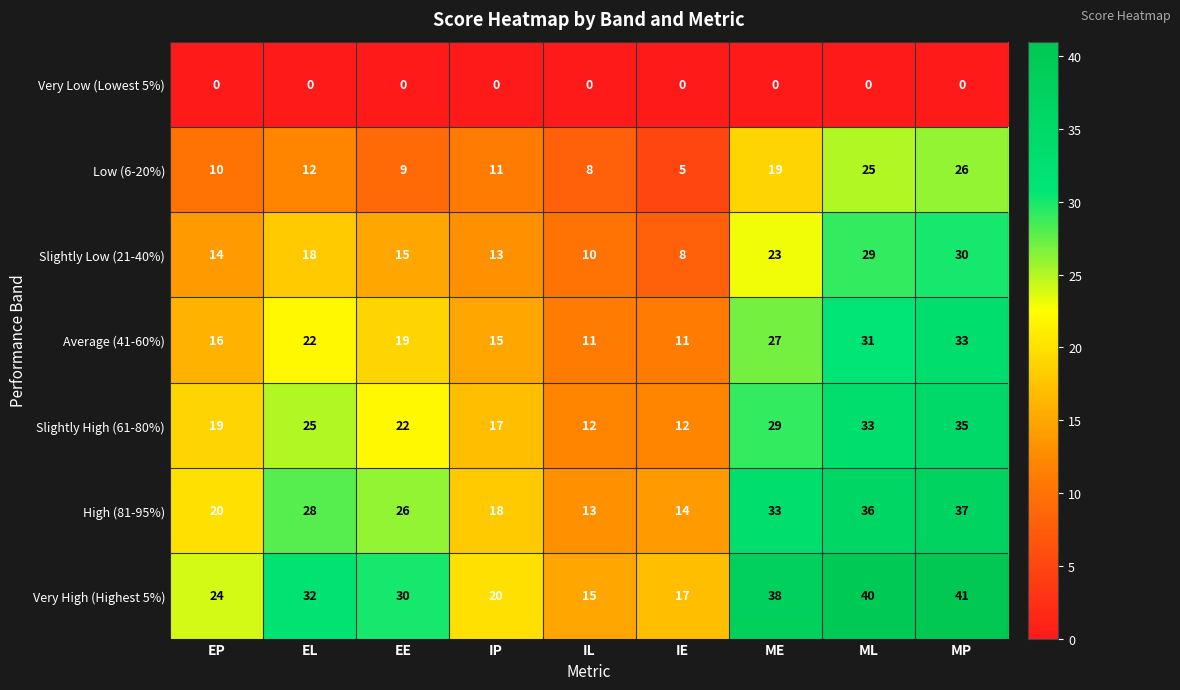

Rank the series by their maximum value, from highest to lowest.

Very High (Highest 5%), High (81-95%), Slightly High (61-80%), Average (41-60%), Slightly Low (21-40%), Low (6-20%), Very Low (Lowest 5%)